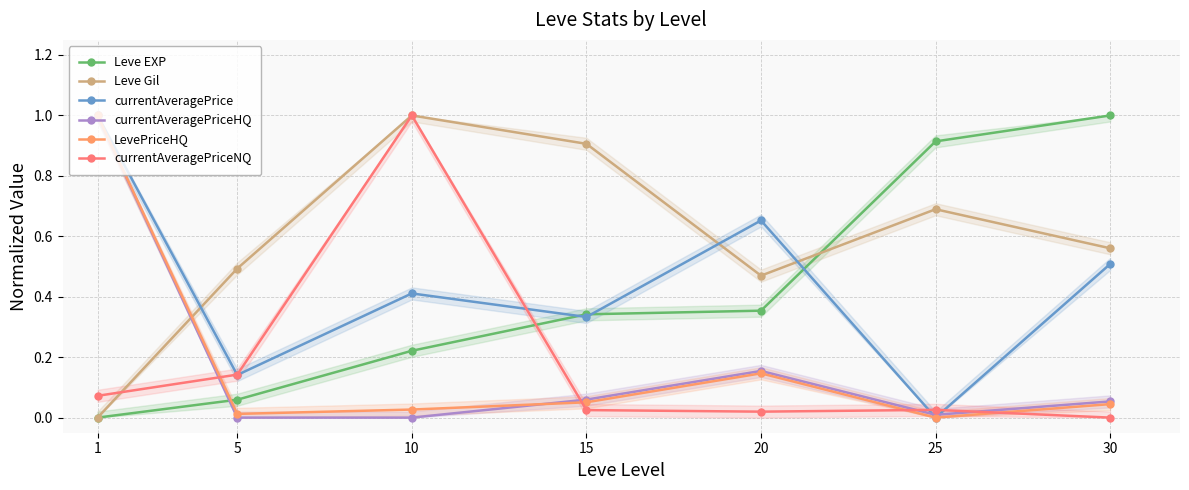

What is the value of the currentAveragePrice point at the 1st from the left?

1.0